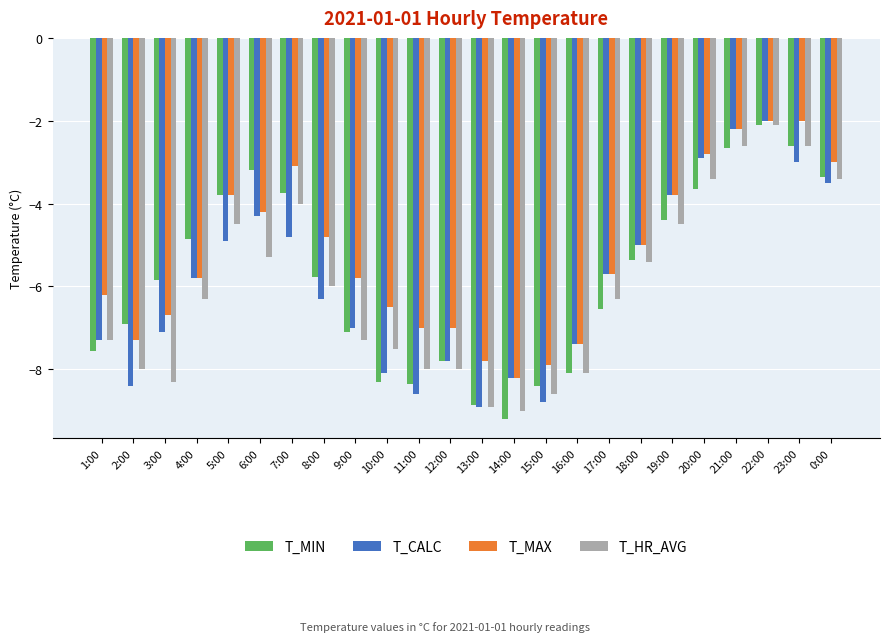

What is the average value of the T_MIN series?

-5.8